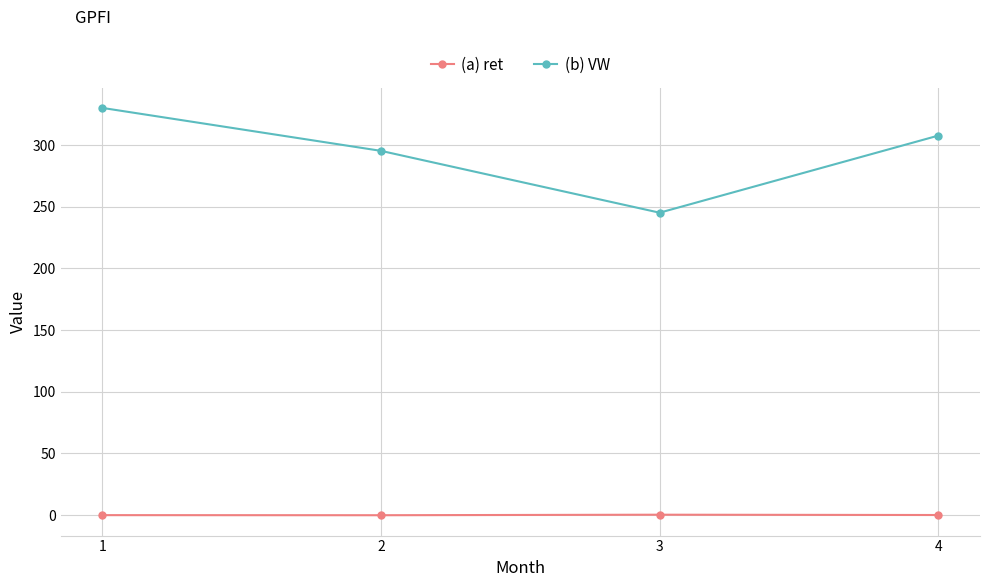

What is the smallest value displayed?

-0.2